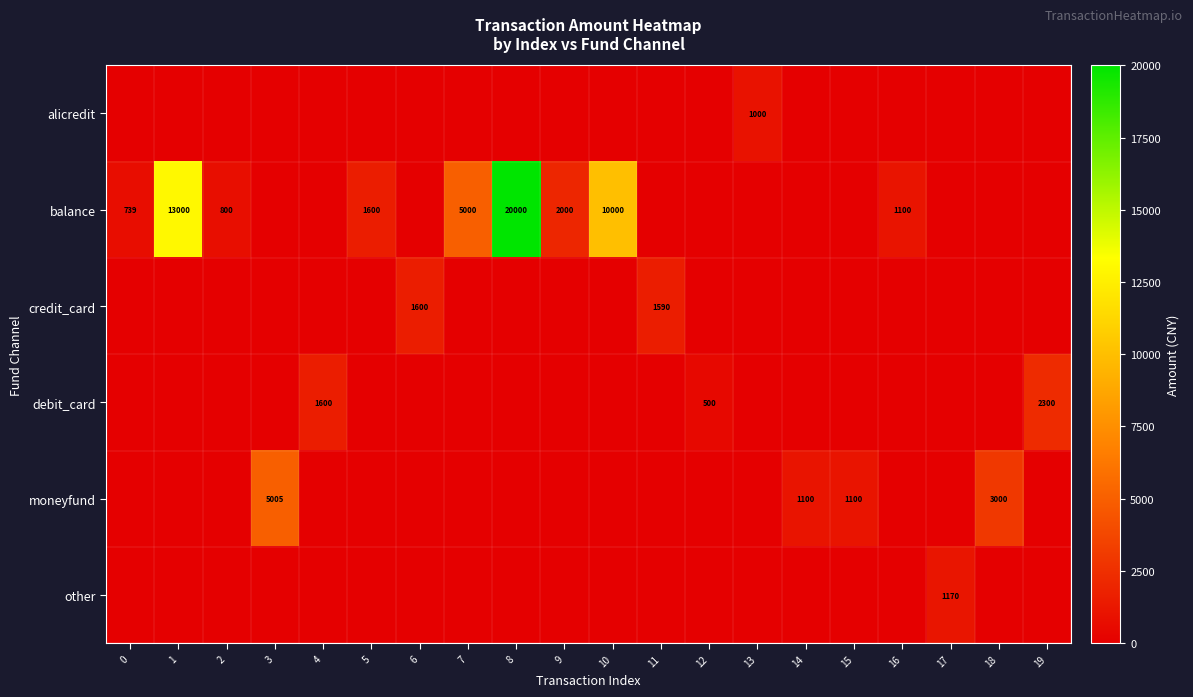

The debit_card series shows 2300.0 at 19. True or false?

True